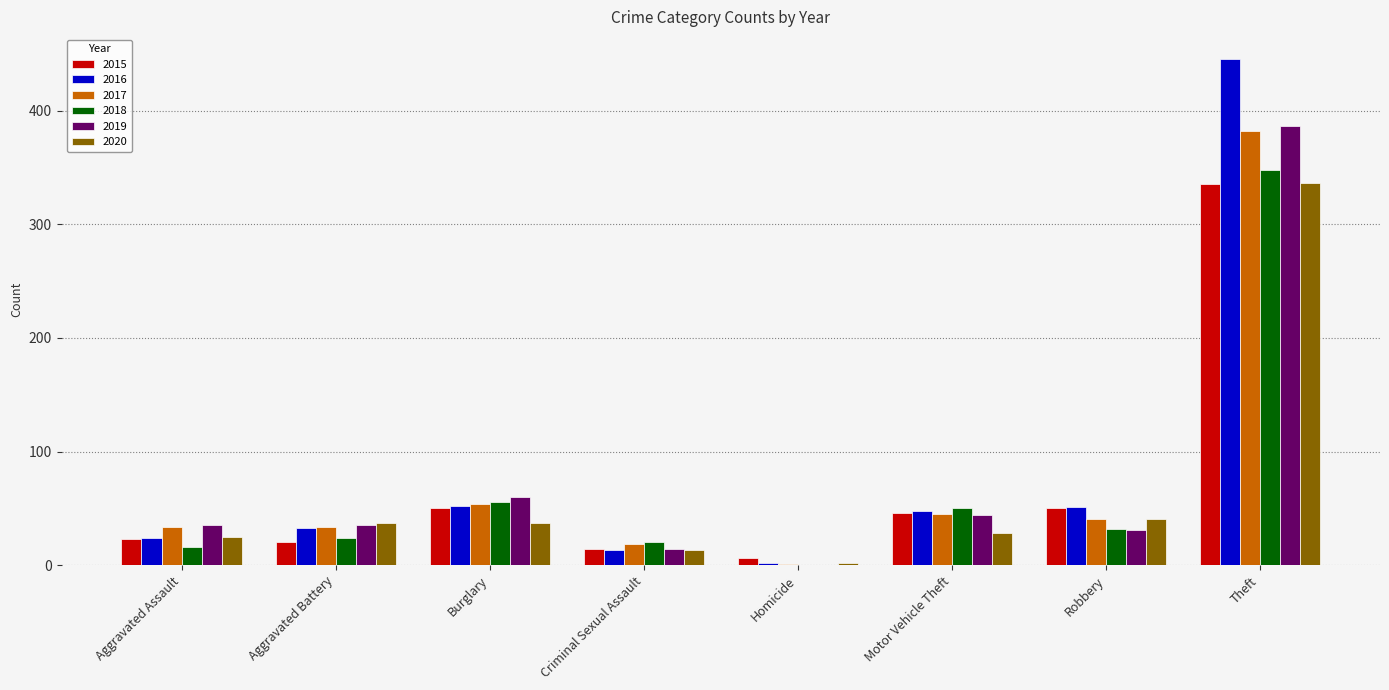

At which label does 2018 reach its peak?

Theft